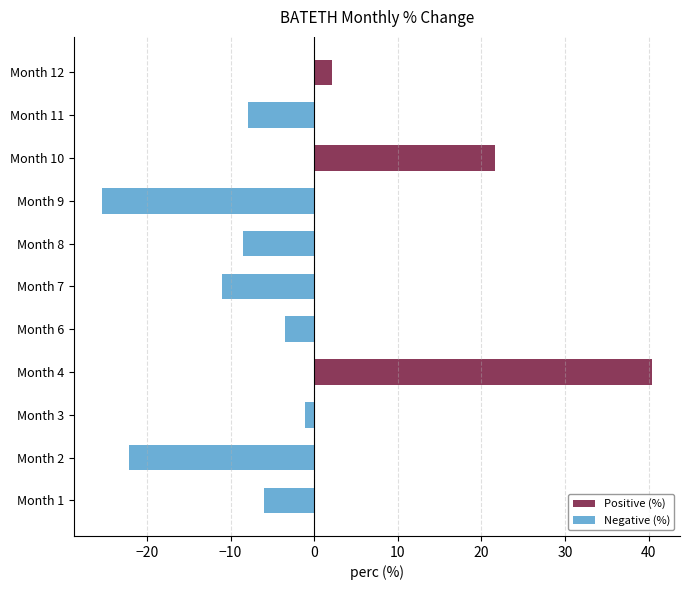

Where is the data nearest to the value 7?

Month 12